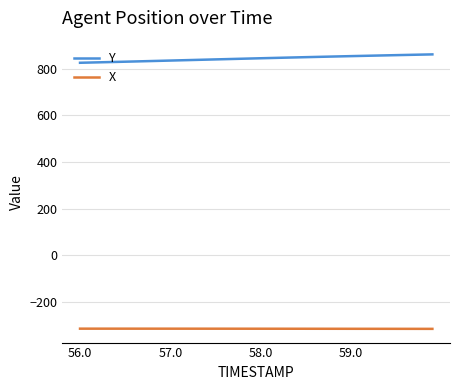

True or false: X and Y intersect in this chart.

False